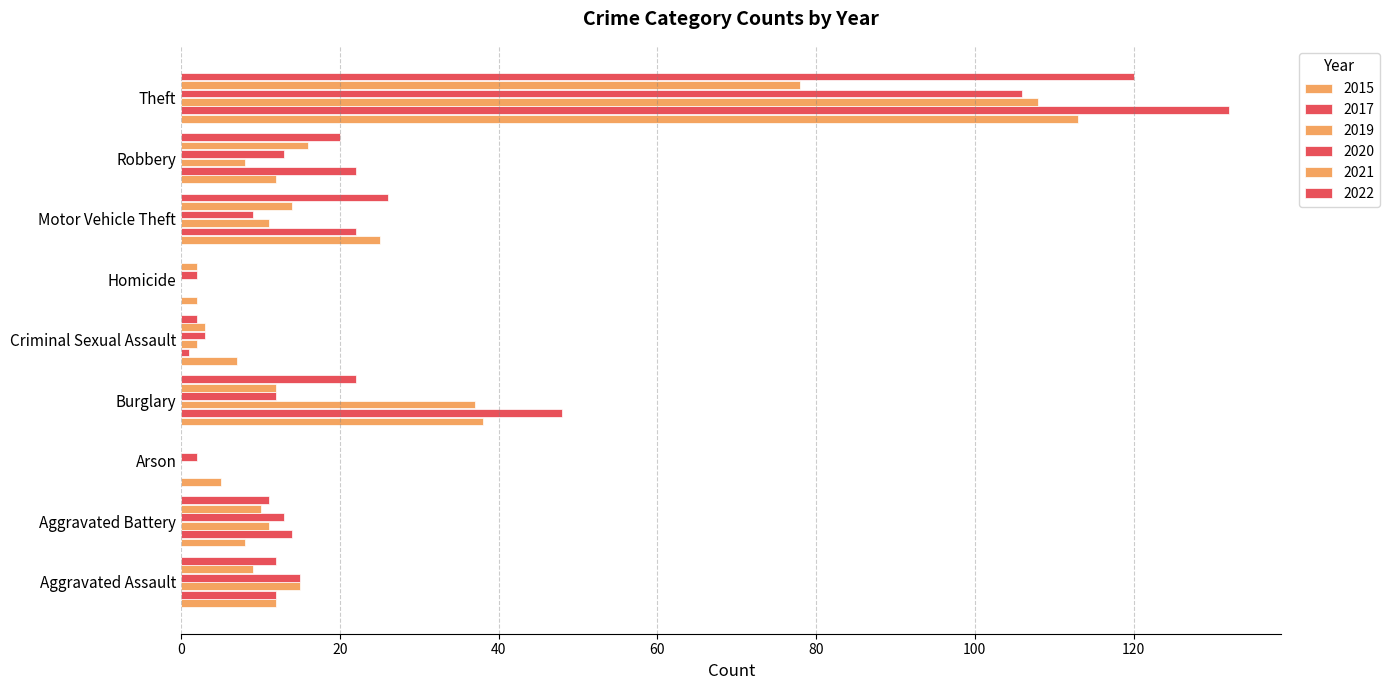

Is it true that 2015 equals 25 at Motor Vehicle Theft?

True